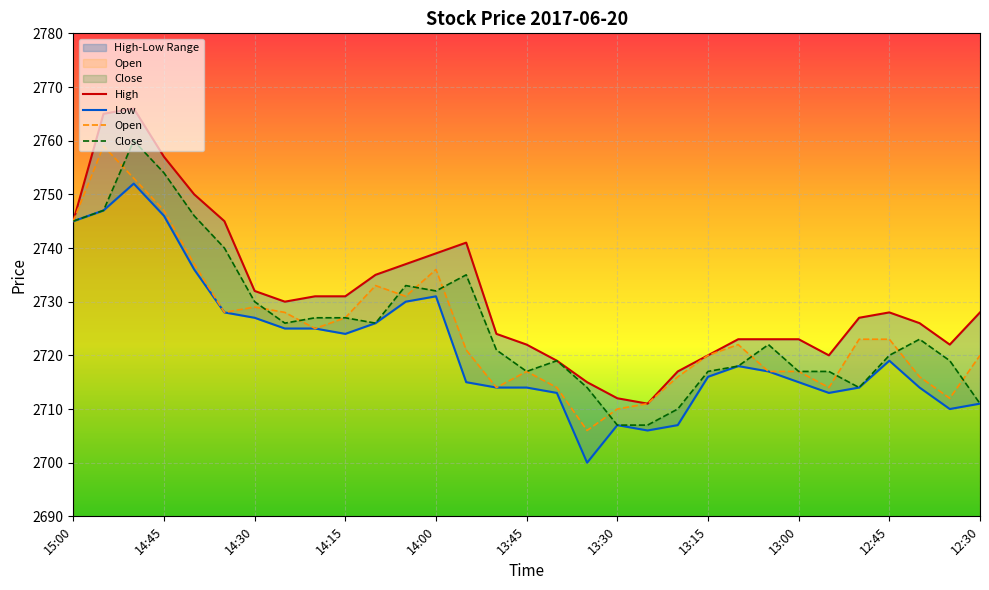

What is the difference between the maximum and minimum values in the Open series?

53